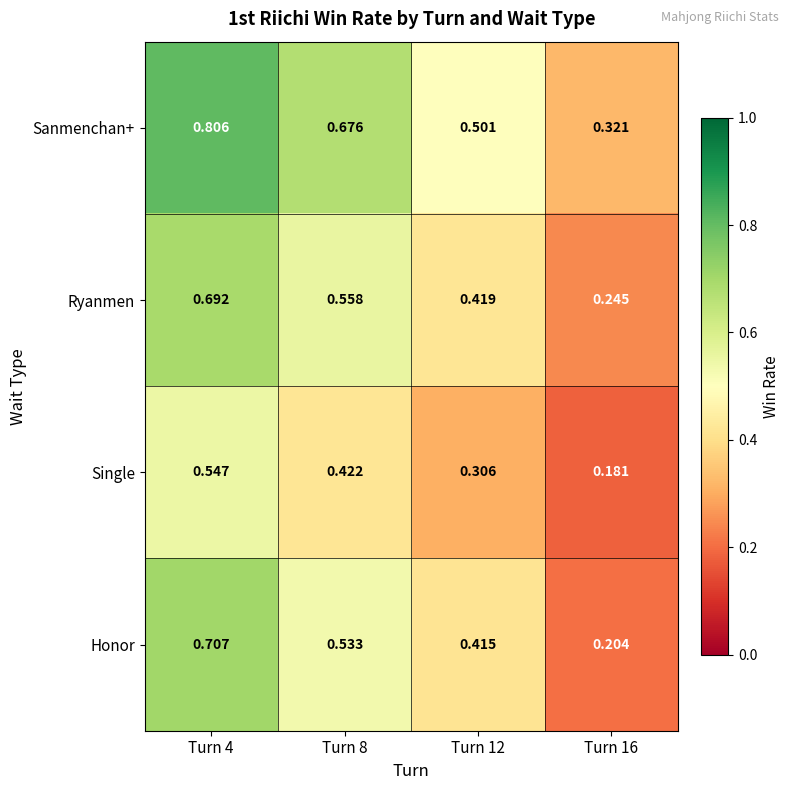

Which series has the largest total across all categories?

Sanmenchan+